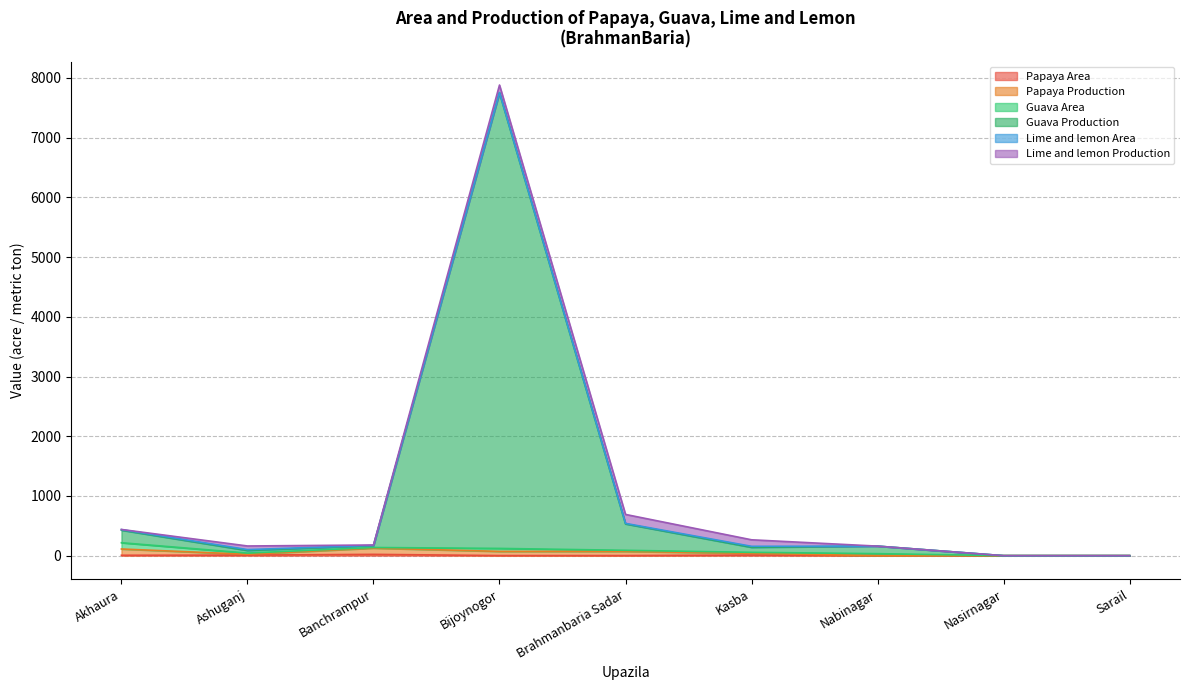

Rank the categories by Papaya Production value from highest to lowest.

Banchrampur, Akhaura, Bijoynogor, Brahmanbaria Sadar, Kasba, Ashuganj, Nabinagar, Nasirnagar, Sarail